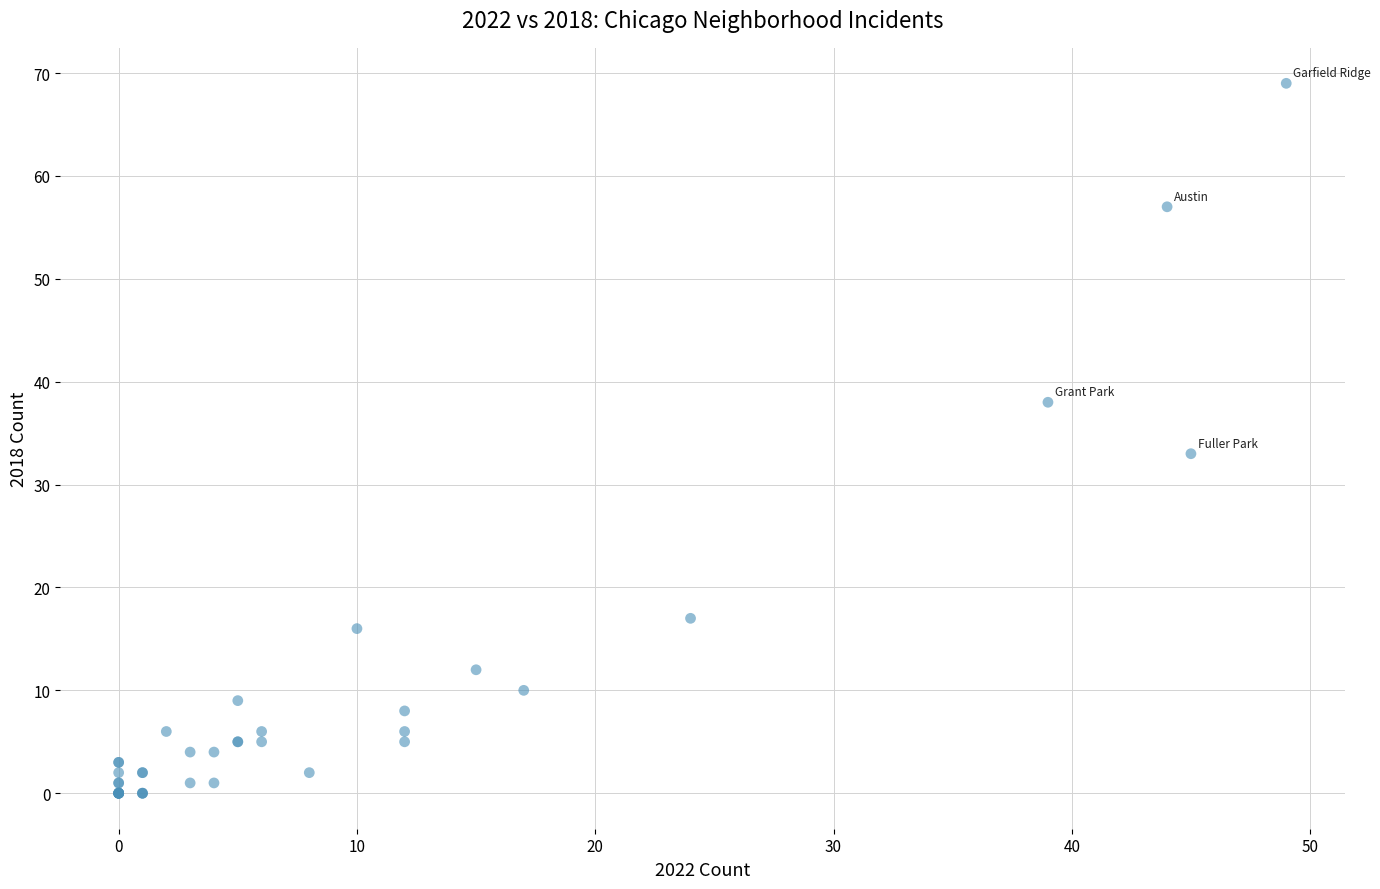

What Y value in the scatter plot is closest to 34?

33